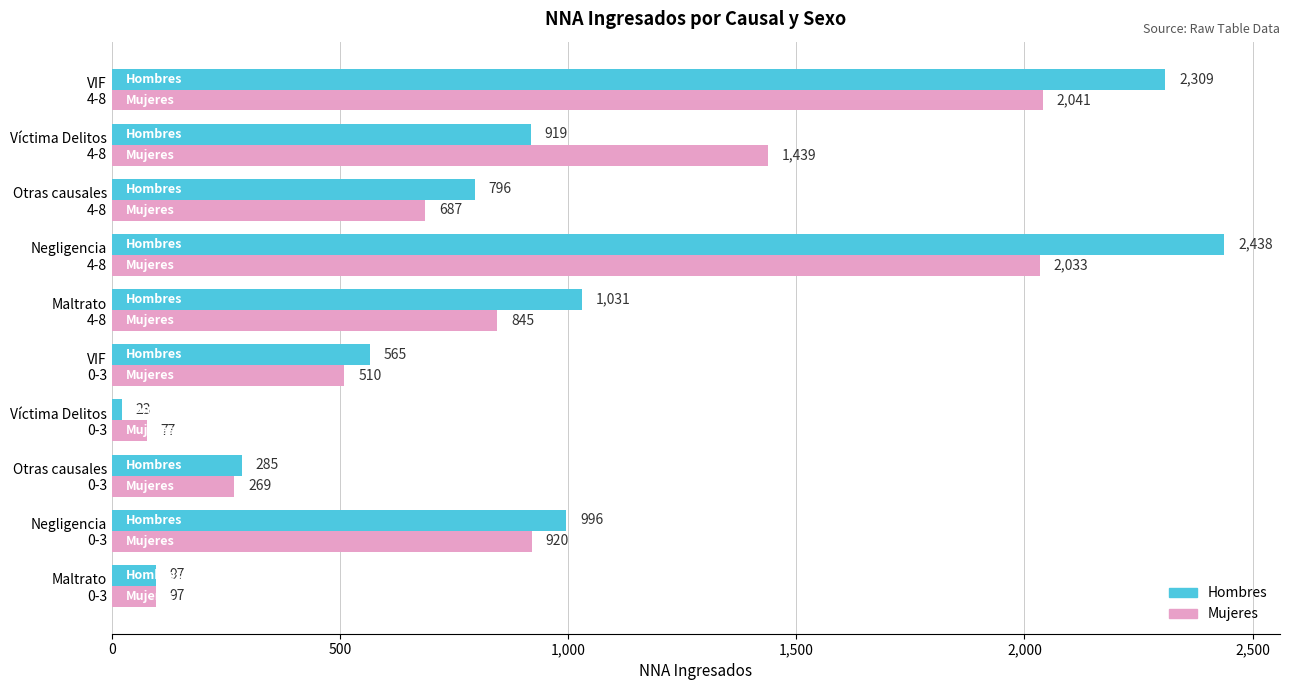

Rank the series by their maximum value, from highest to lowest.

Hombres, Mujeres